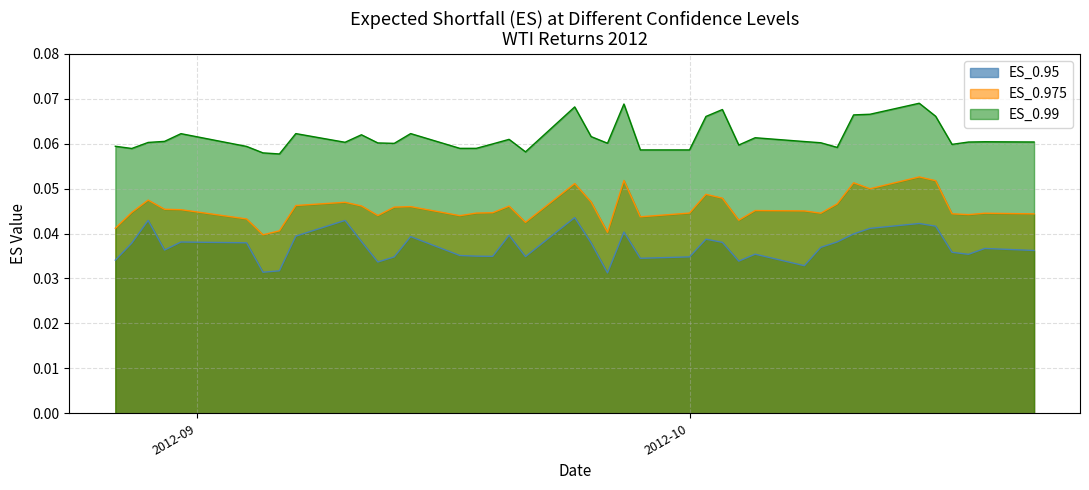

How many categories are shown in the chart?

40